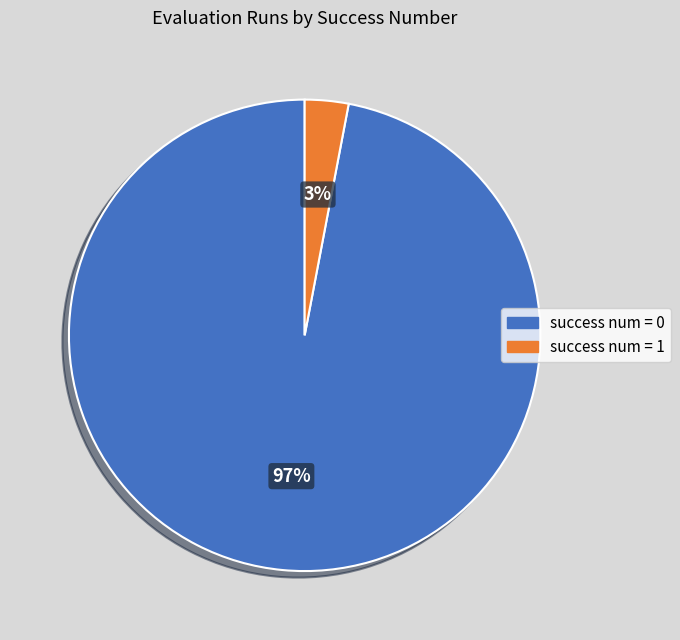

Is there any slice that represents more than half of the pie?

Yes